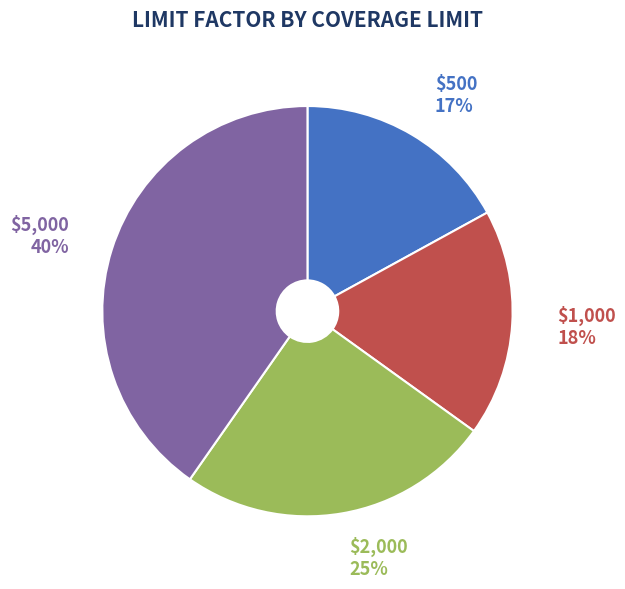

Is there a majority slice in this chart?

No